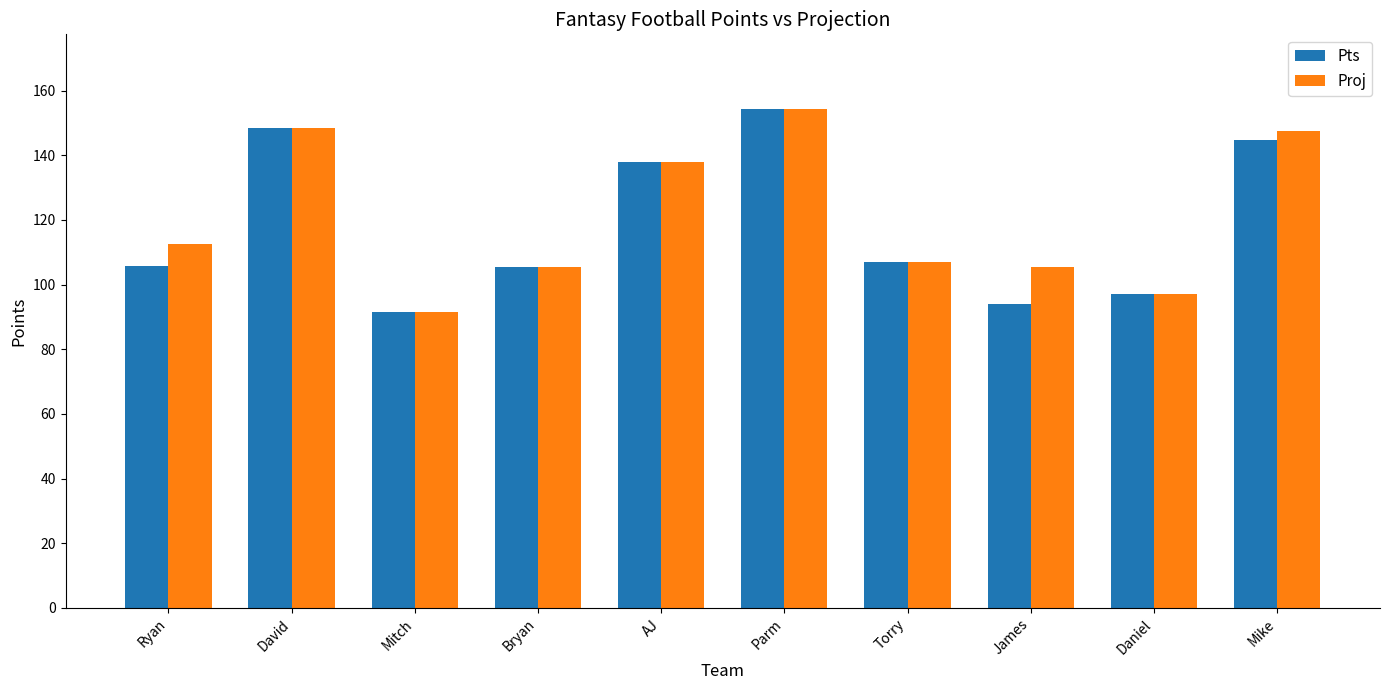

What is the average value of the Pts series?

118.6